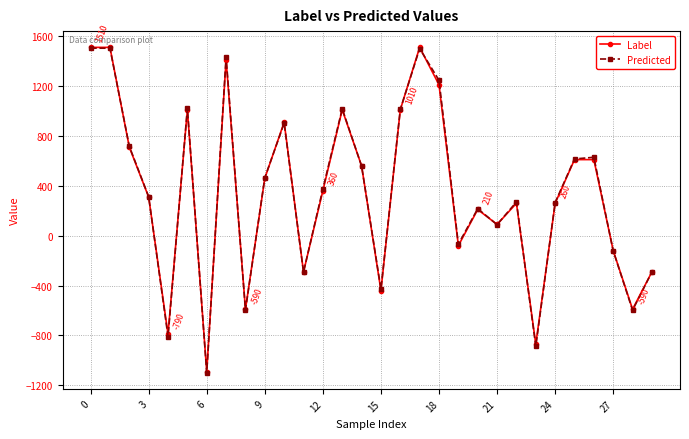

Is this an area chart (filled region under the line)?

No